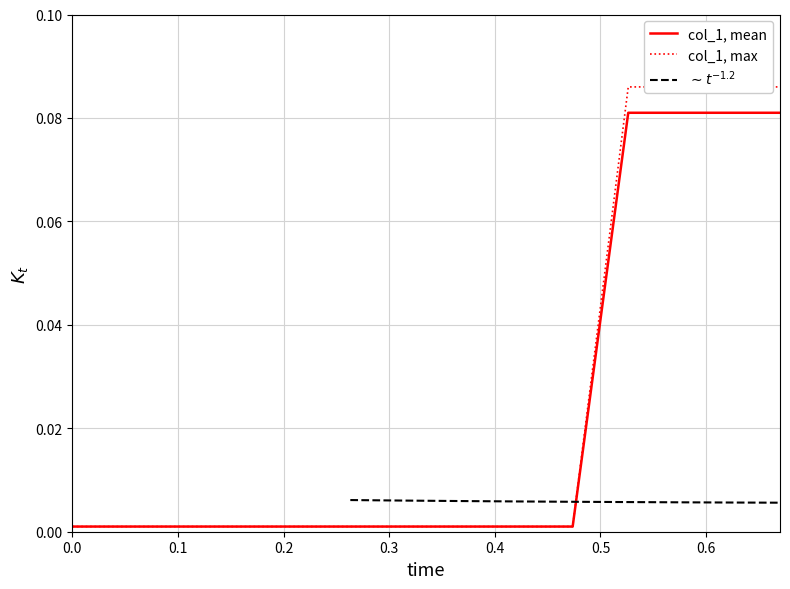

Which category has the highest value in the mean_col_1 series?

51